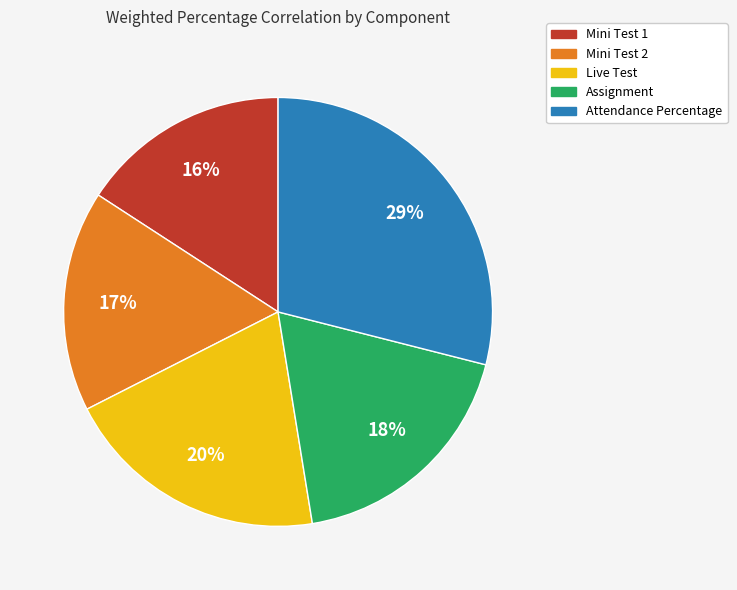

To the nearest percent, what is the average slice percentage?

20%